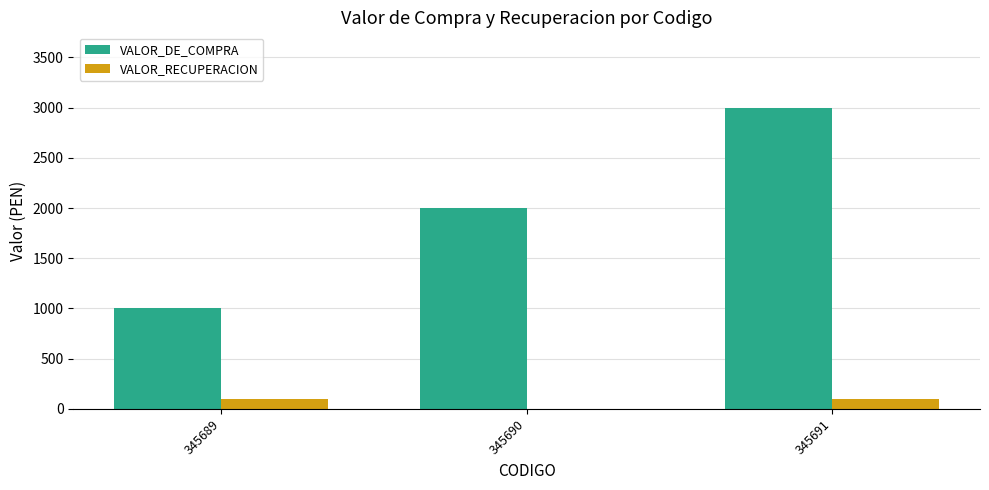

Which series changed the most between 345689 and 345690?

VALOR_DE_COMPRA